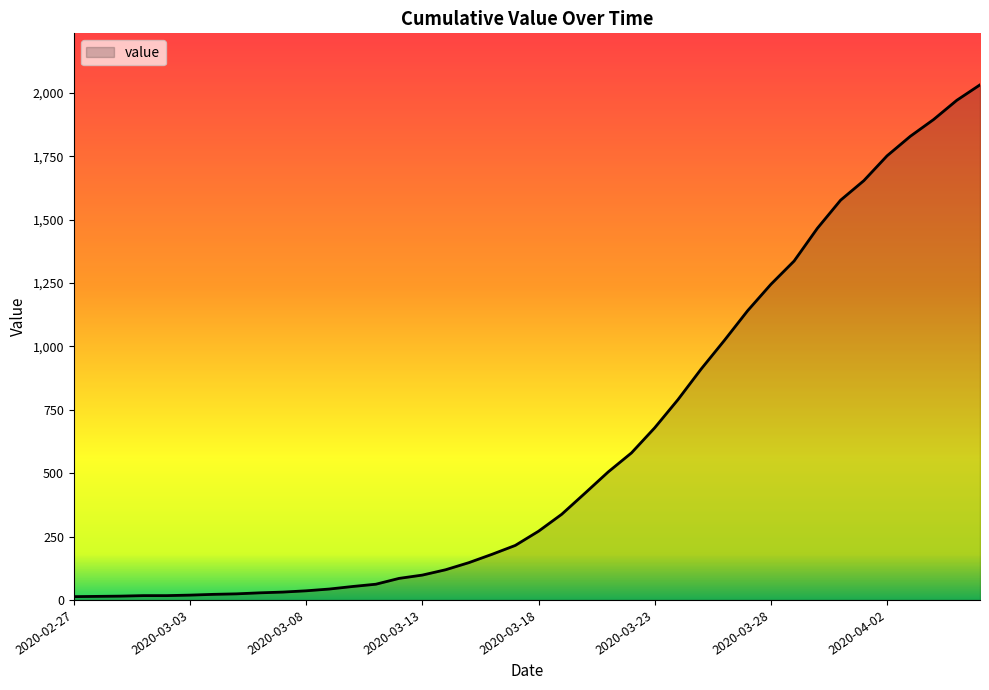

What is the greatest value displayed?

2032